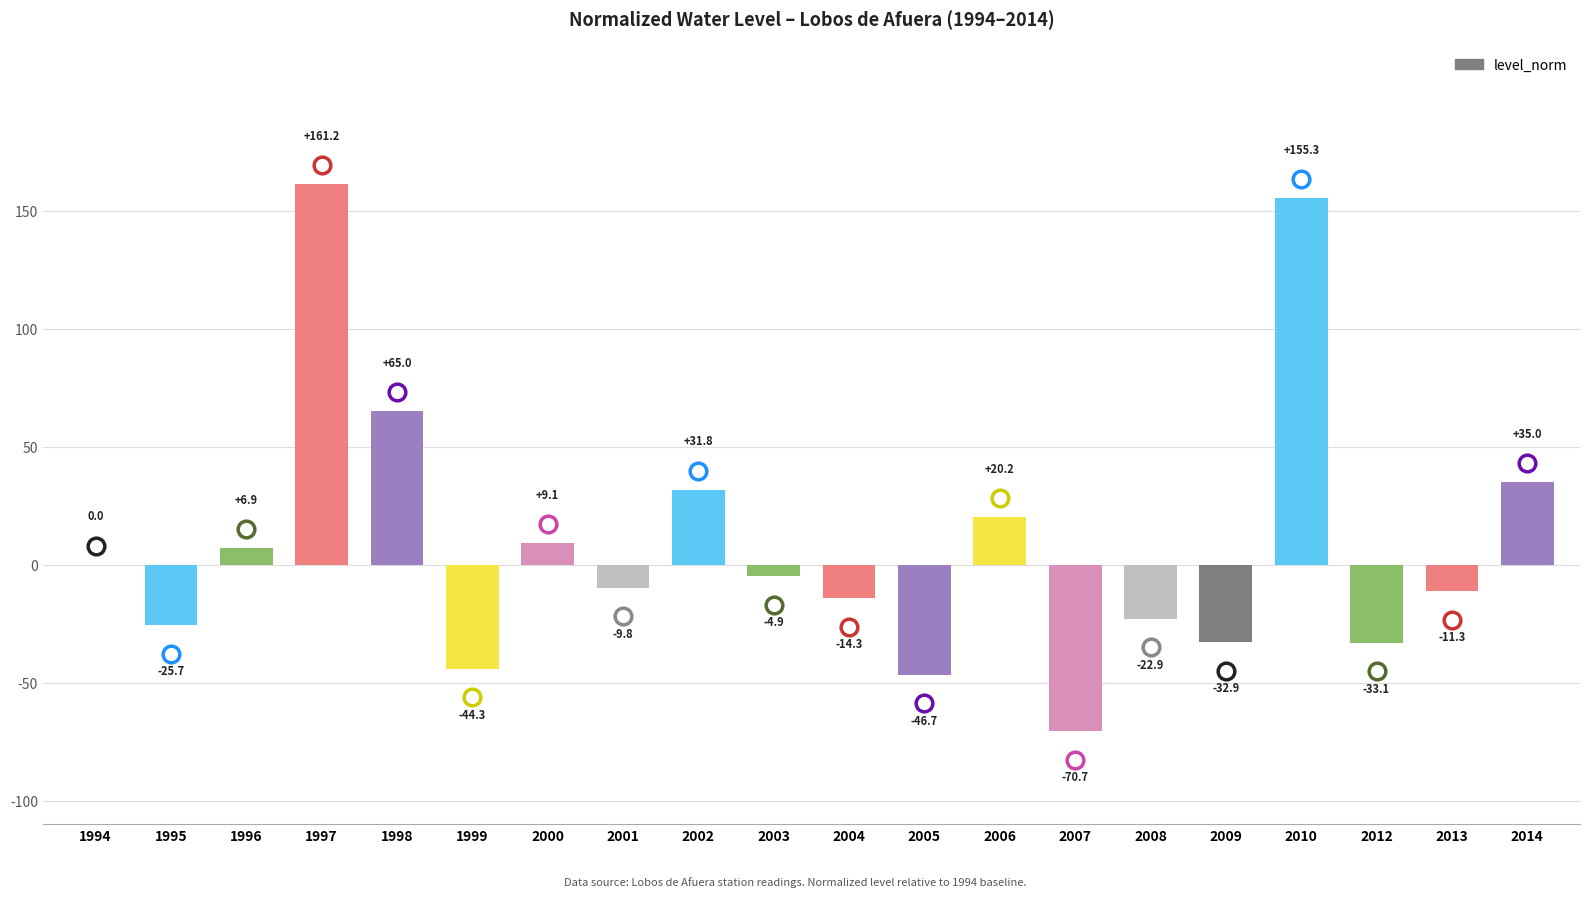

Where does the data first go above -4?

1994